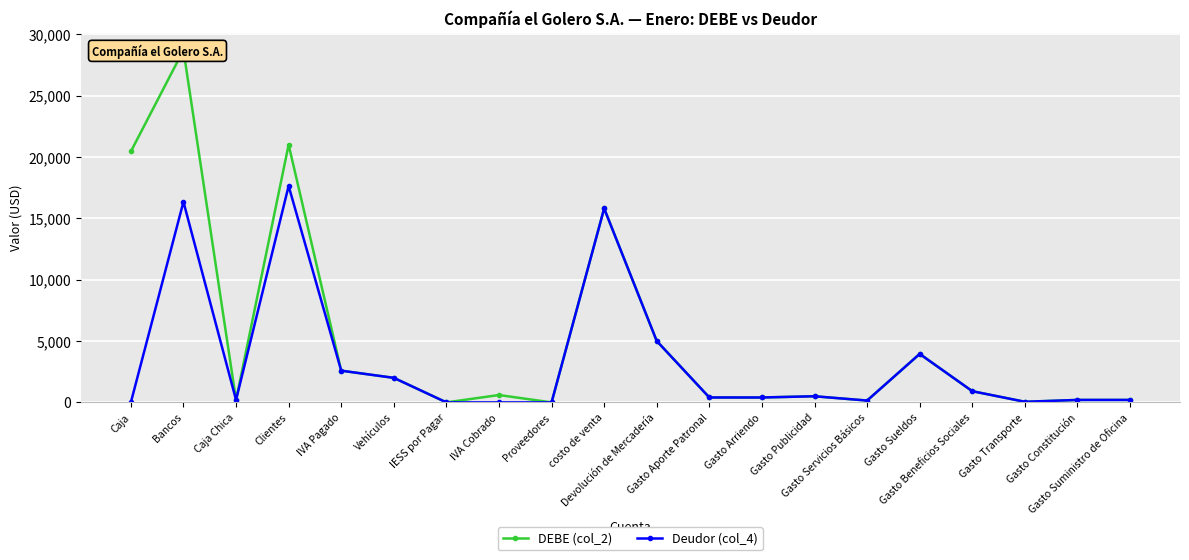

How many values in the DEBE (col_2) series are below 600?

10